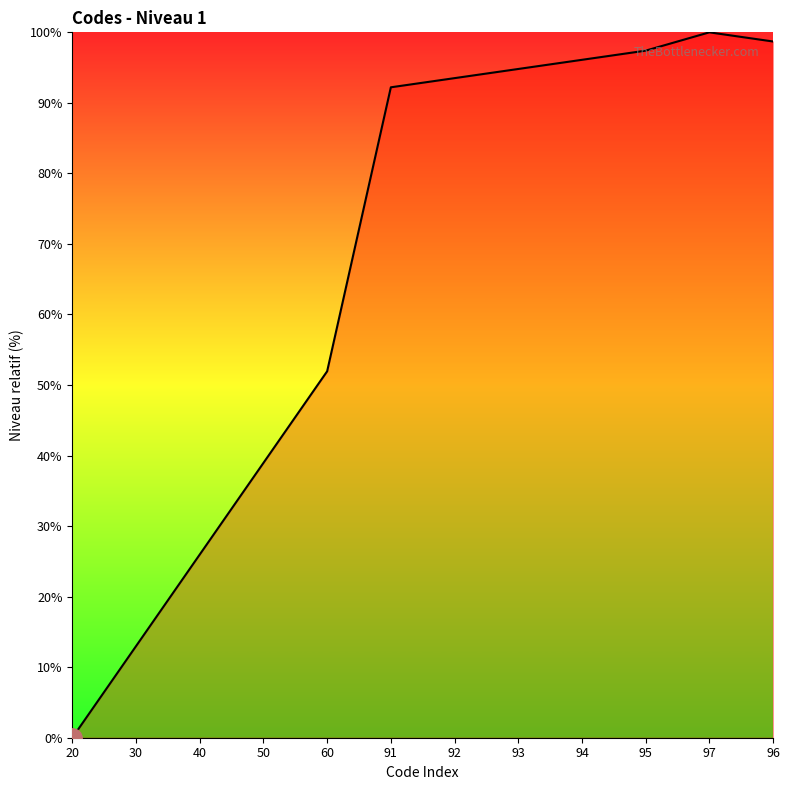

Where does the data first go above 93?

92